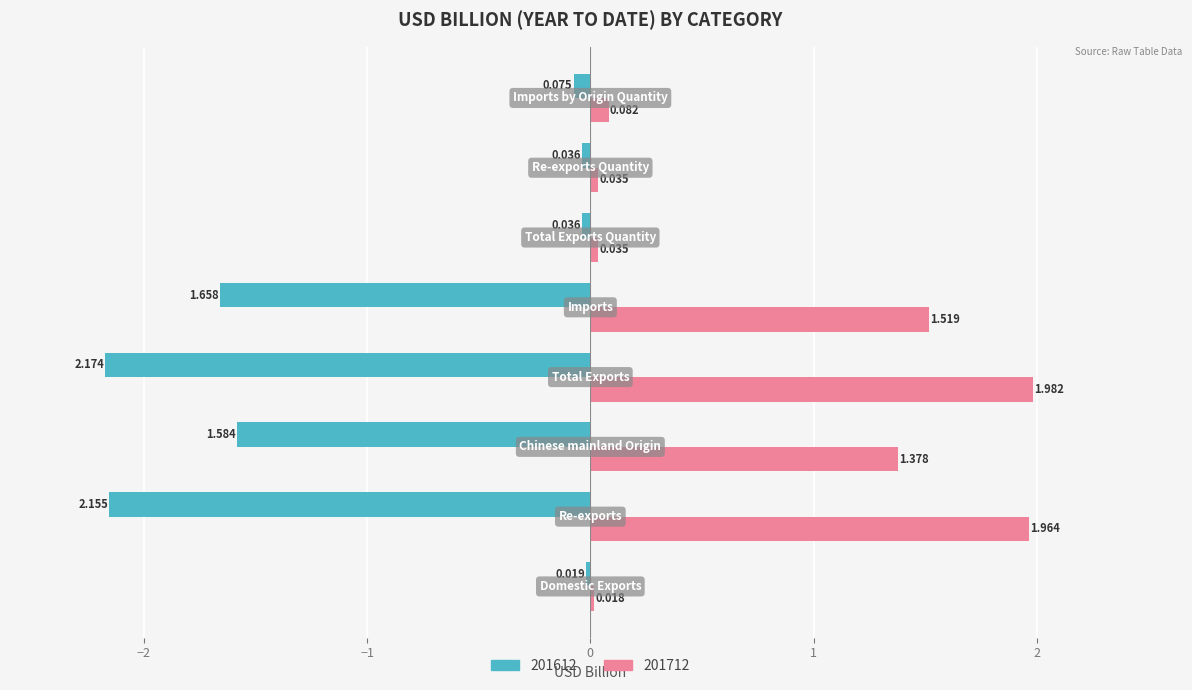

What is the difference between the maximum and minimum values in the 201712 series?

2.0